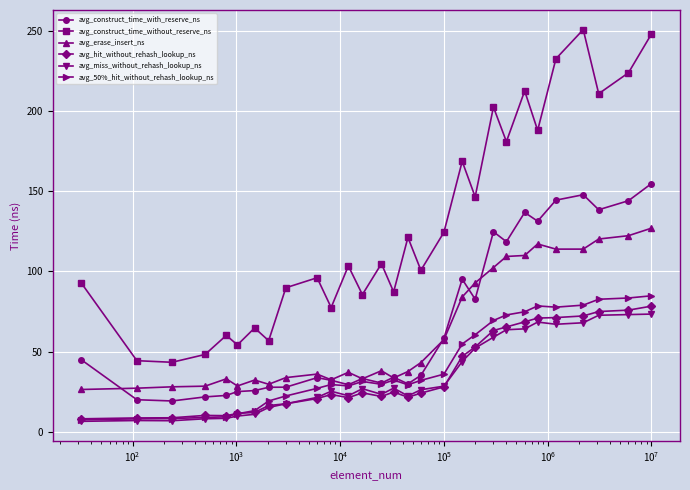

True or false: avg_miss_without_rehash_lookup_ns has more than 2 points higher than both neighbors.

True